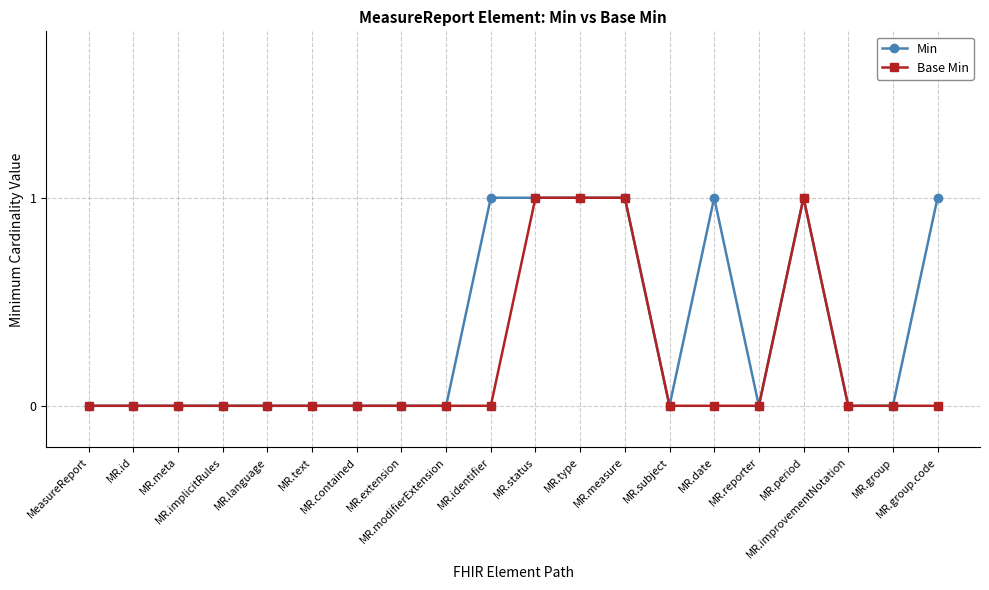

Which series has the largest total across all categories?

Min